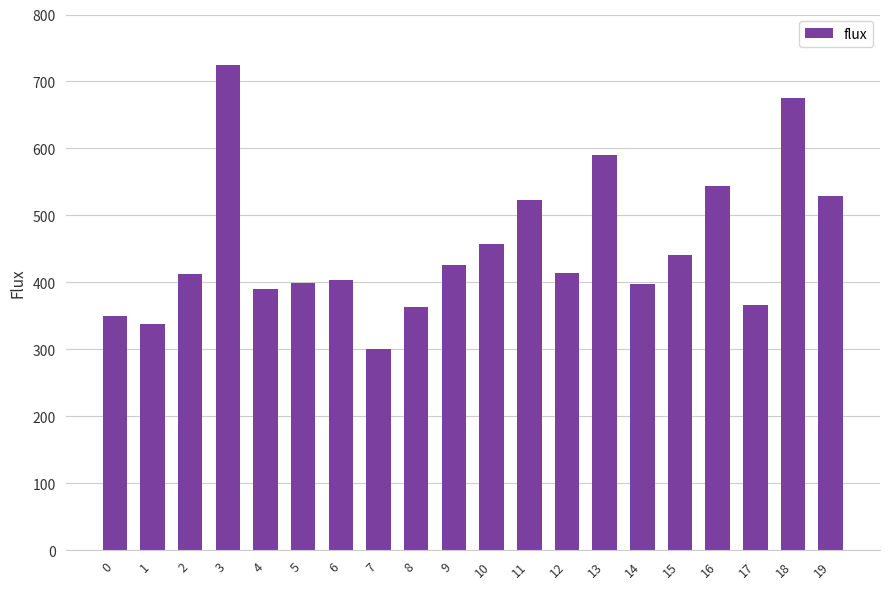

What is the value of the 19th bar from the left?

675.8